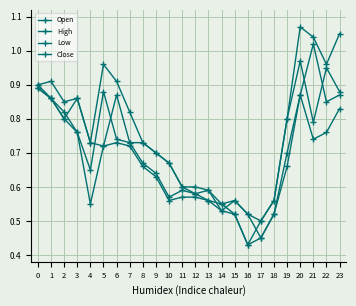

True or false: Low has a value of 0.5 at 18.

True